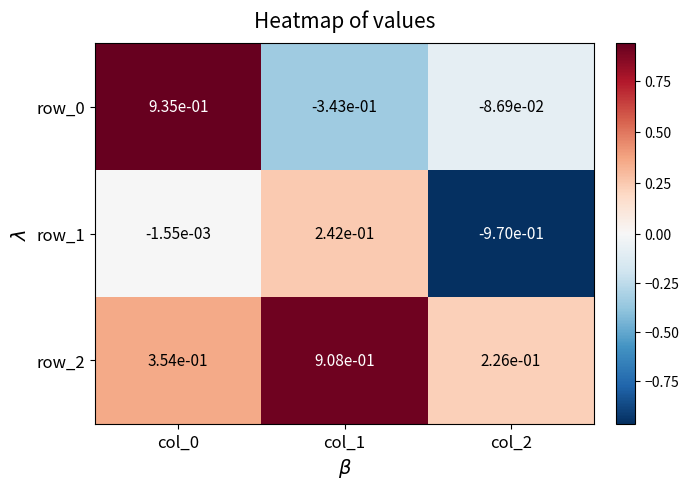

Which series has the largest total across all categories?

row_2